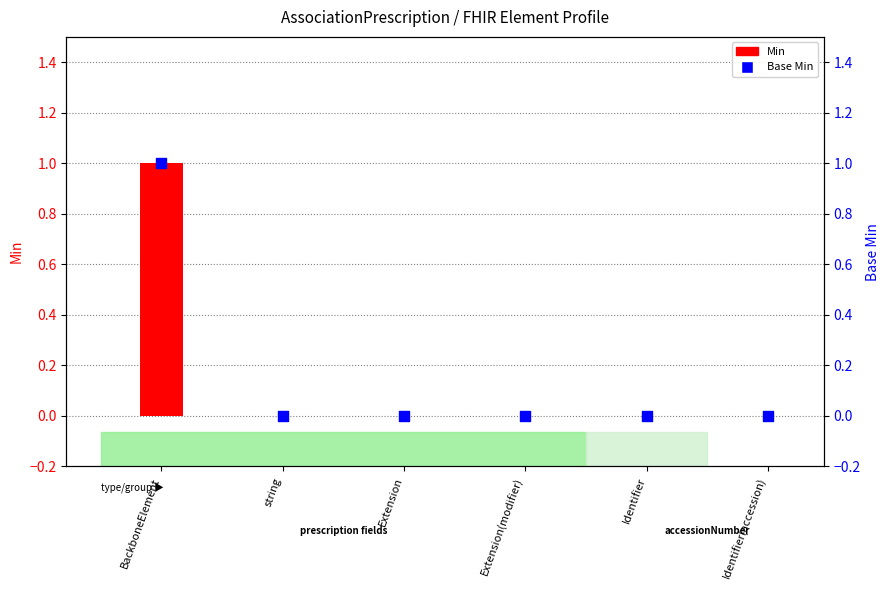

At which category is the sum across all series the highest?

BackboneElement